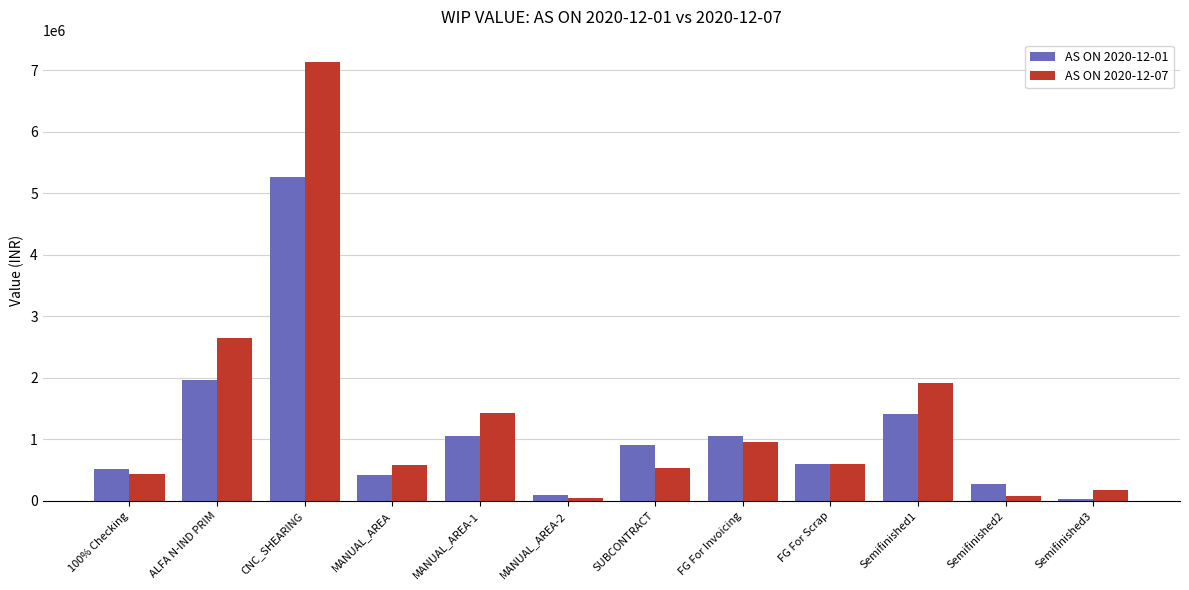

How many data points in AS ON 2020-12-01 are above 906210?

6